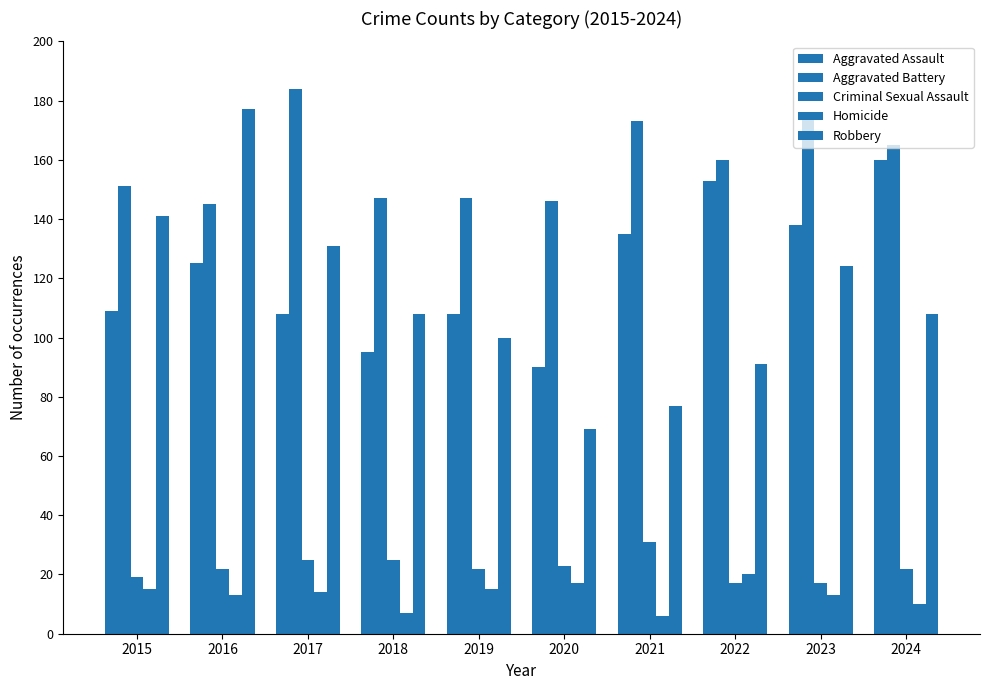

What is the sum of all Robbery values?

1126